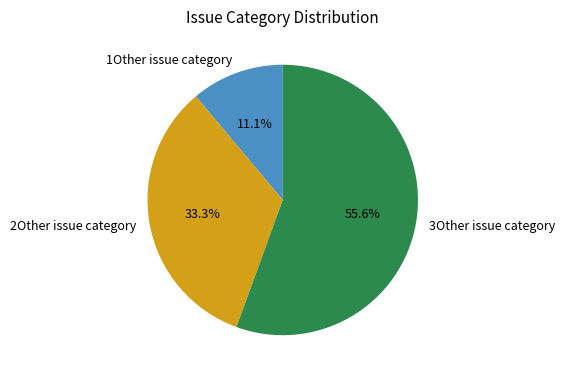

Do 3Other issue category and 1Other issue category together represent more than half of the pie?

Yes